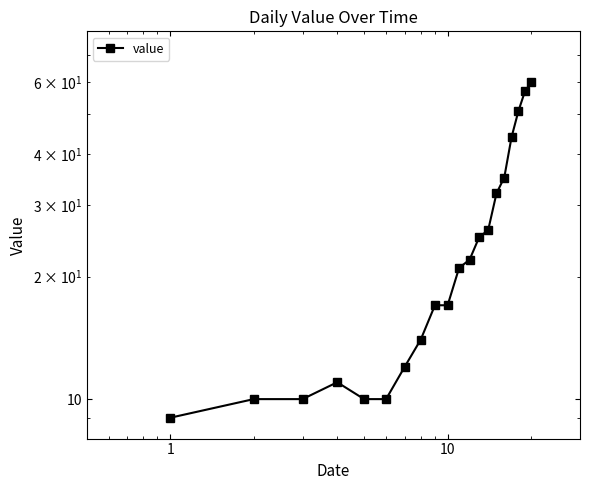

Does the chart have visible grid lines?

No